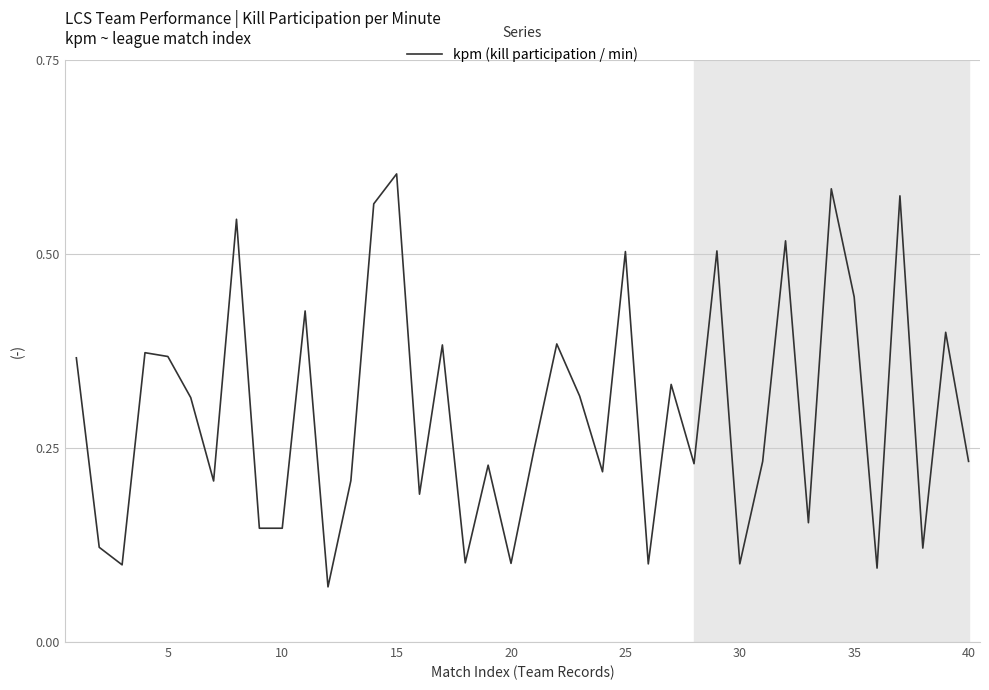

How many lines are shown in the chart?

1